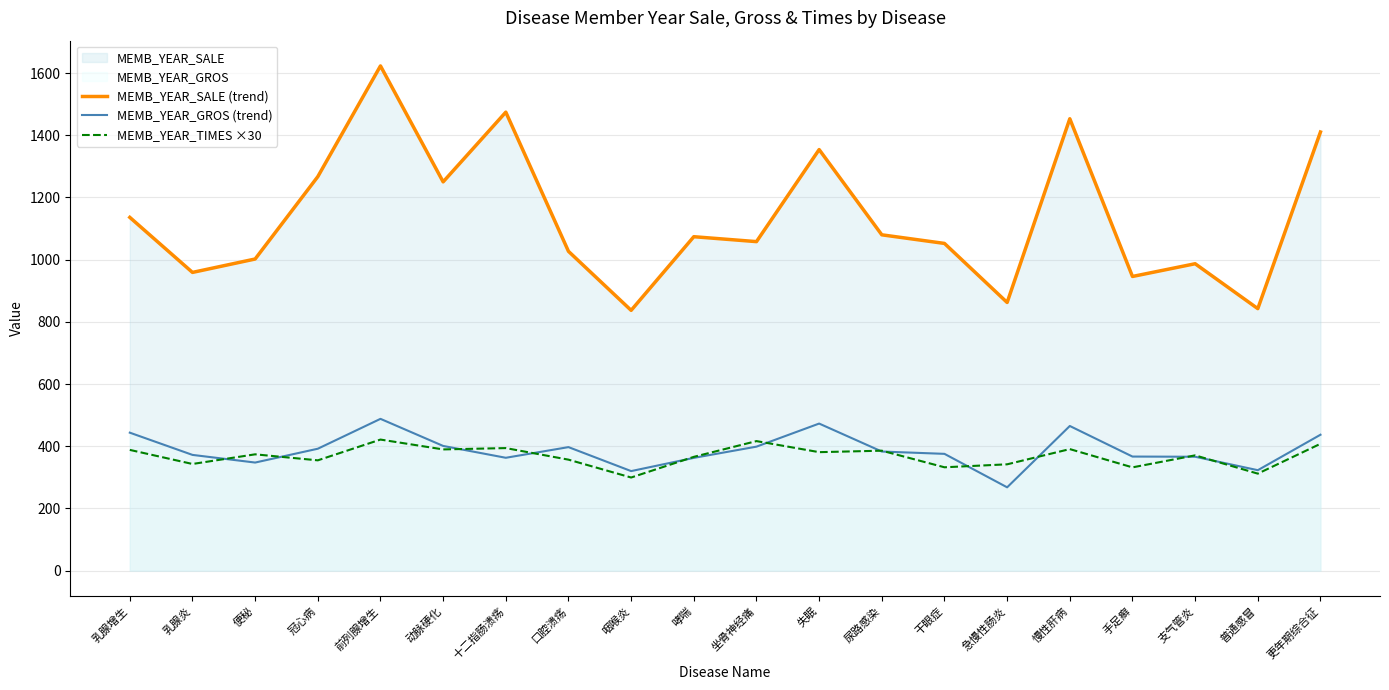

At which category is the sum across all series the highest?

前列腺增生